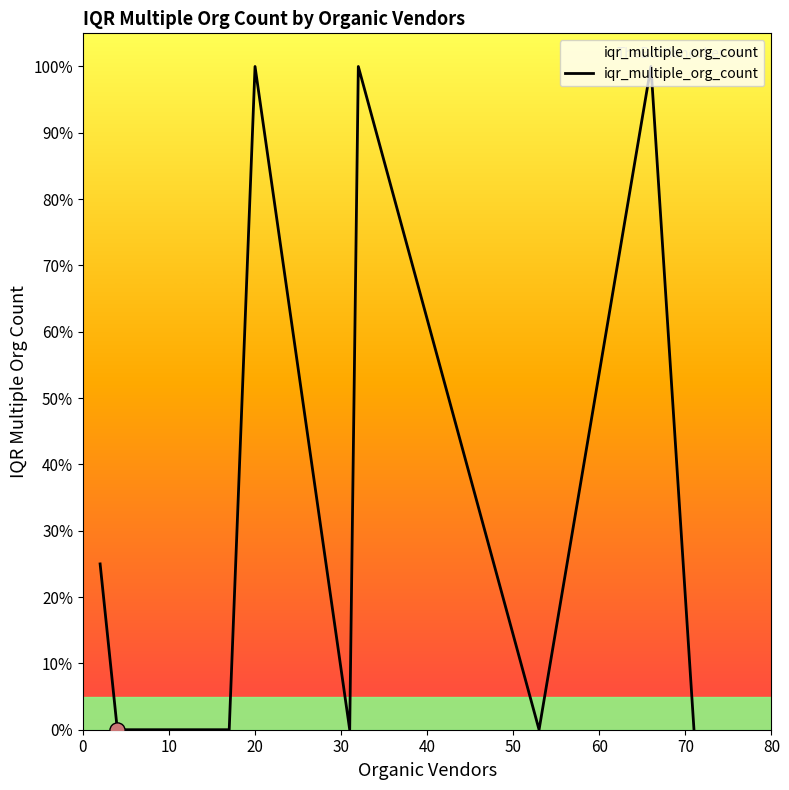

Is this an area chart (filled region under the line)?

Yes